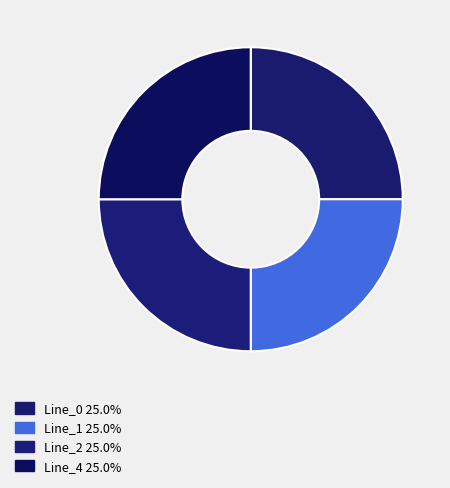

To the nearest percent, what is the average slice percentage?

25%